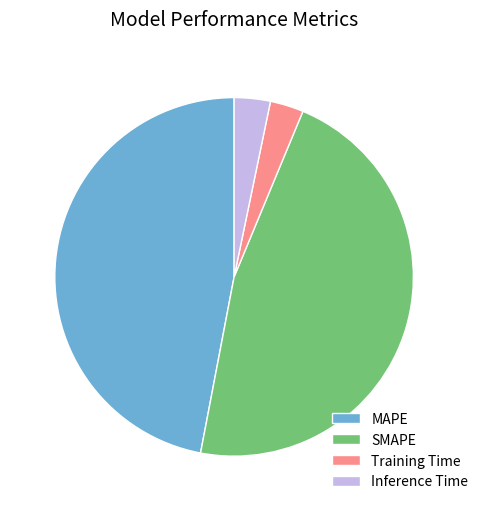

Does any single category account for the majority?

No